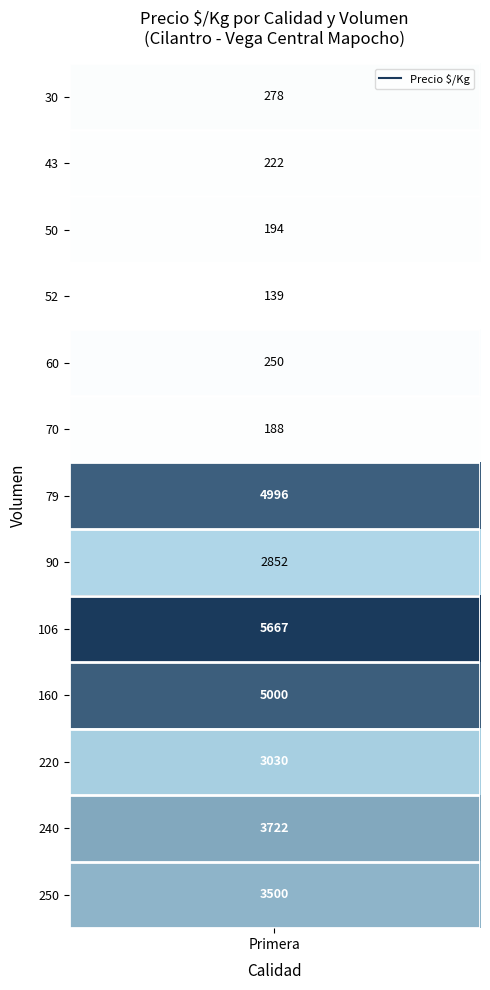

At which category does the chart reach its peak across all series?

Primera-106